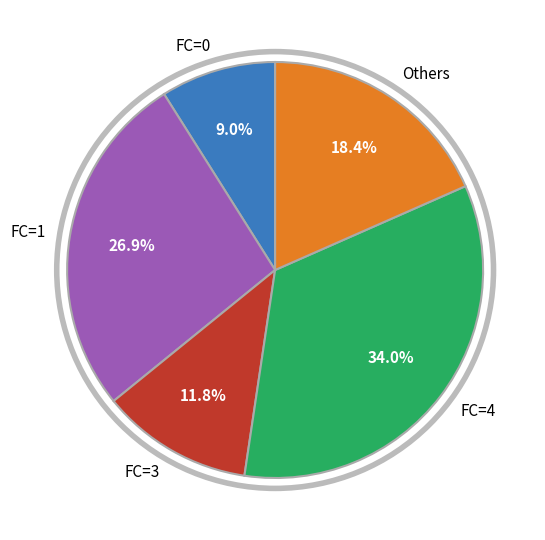

Rank the categories by value from lowest to highest.

FC=0, FC=3, Others, FC=1, FC=4